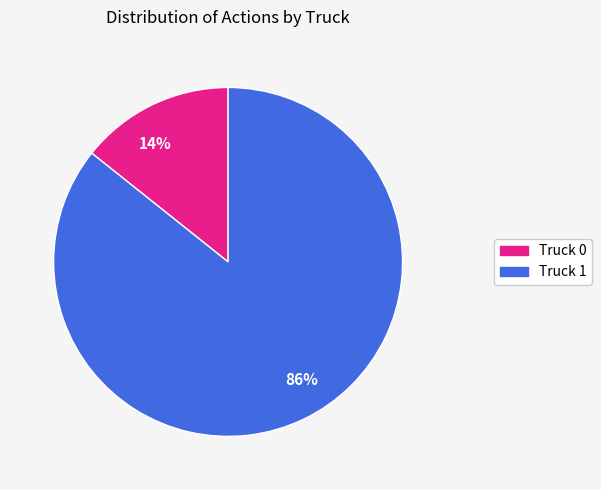

Which has a higher value, 86% or 14%?

86%